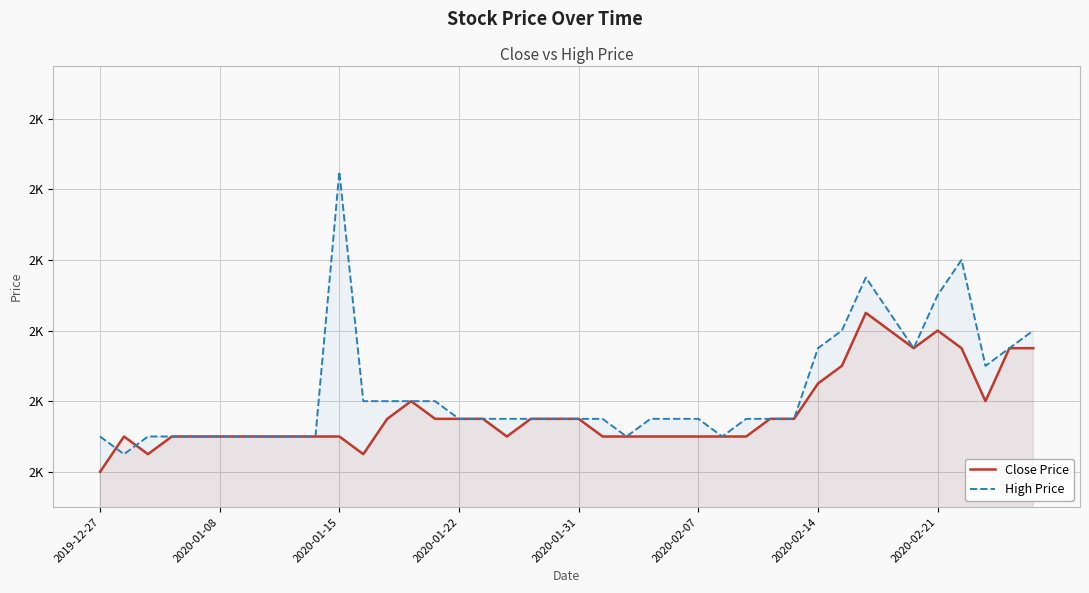

True or false: Close Price and High Price cross at least once.

True